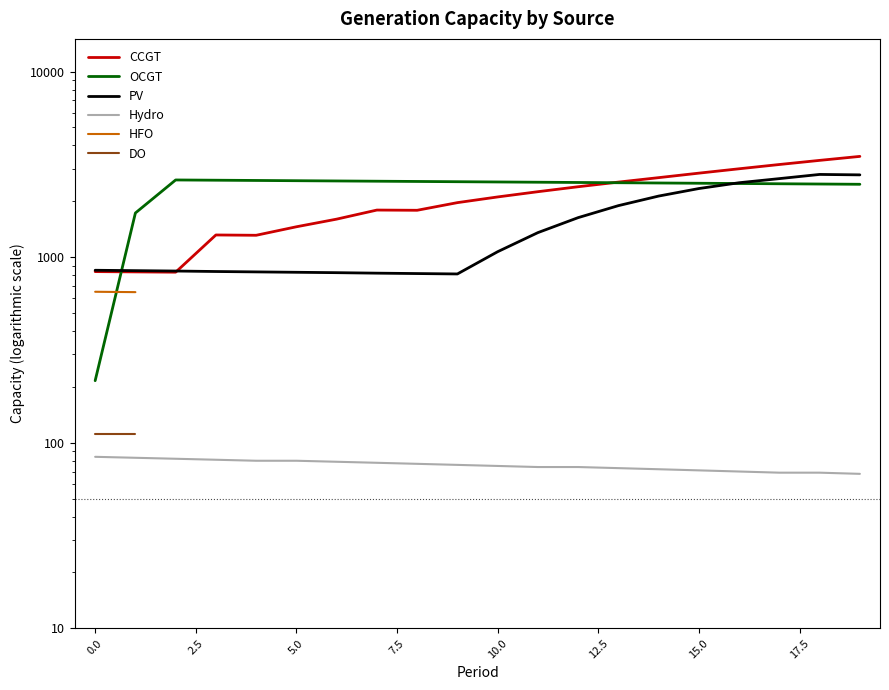

What is the value of the CCGT point at the 14th from the left?

2538.0